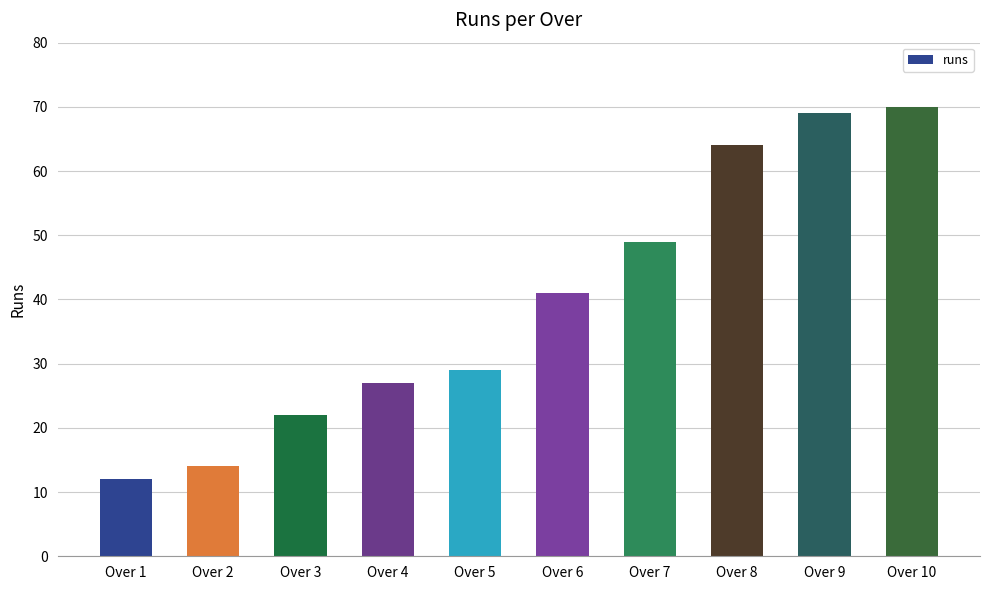

How many values are below 41?

5